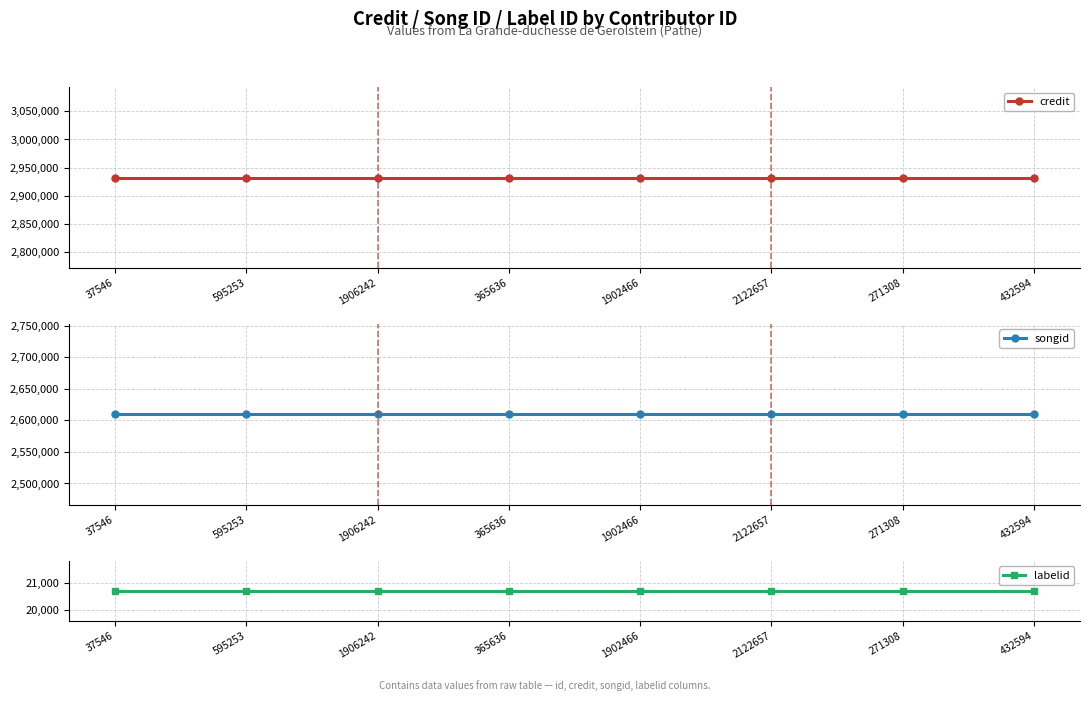

At which category does the chart reach its minimum across all series?

37546